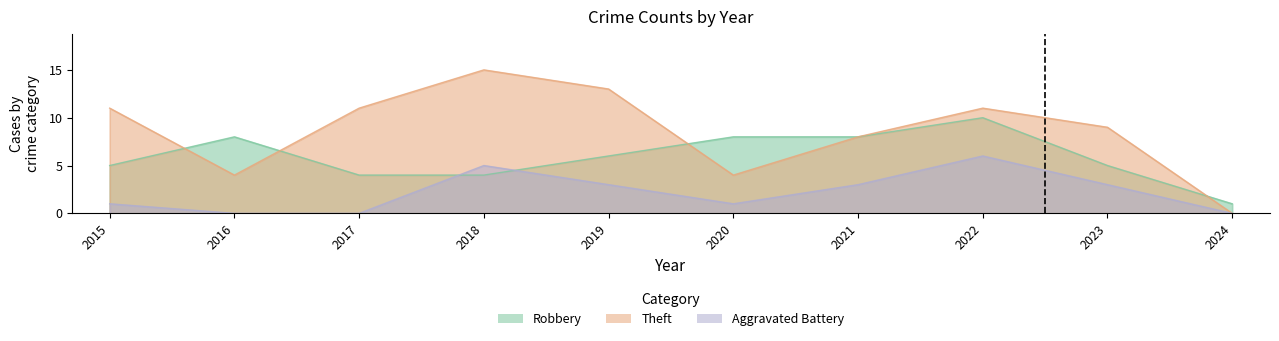

What value does the Theft series have at 2017?

11